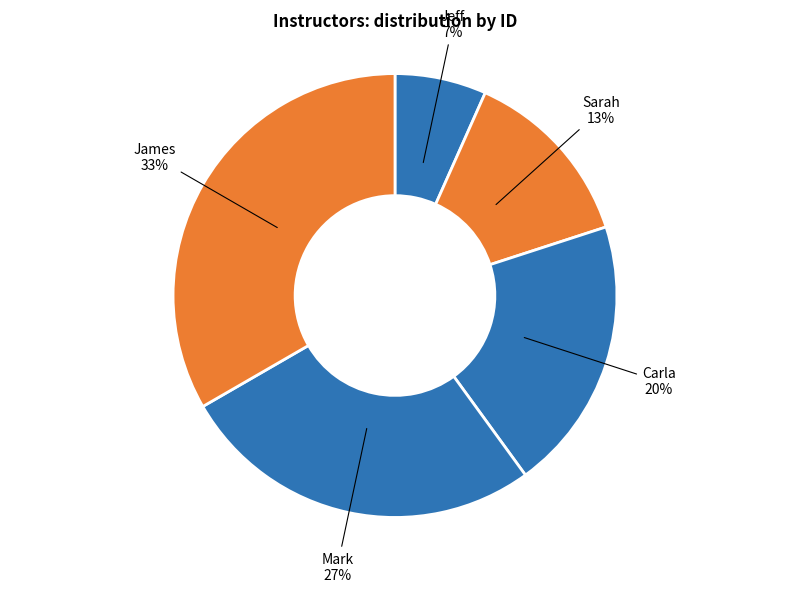

To the nearest percent, what portion does Sarah represent?

13%